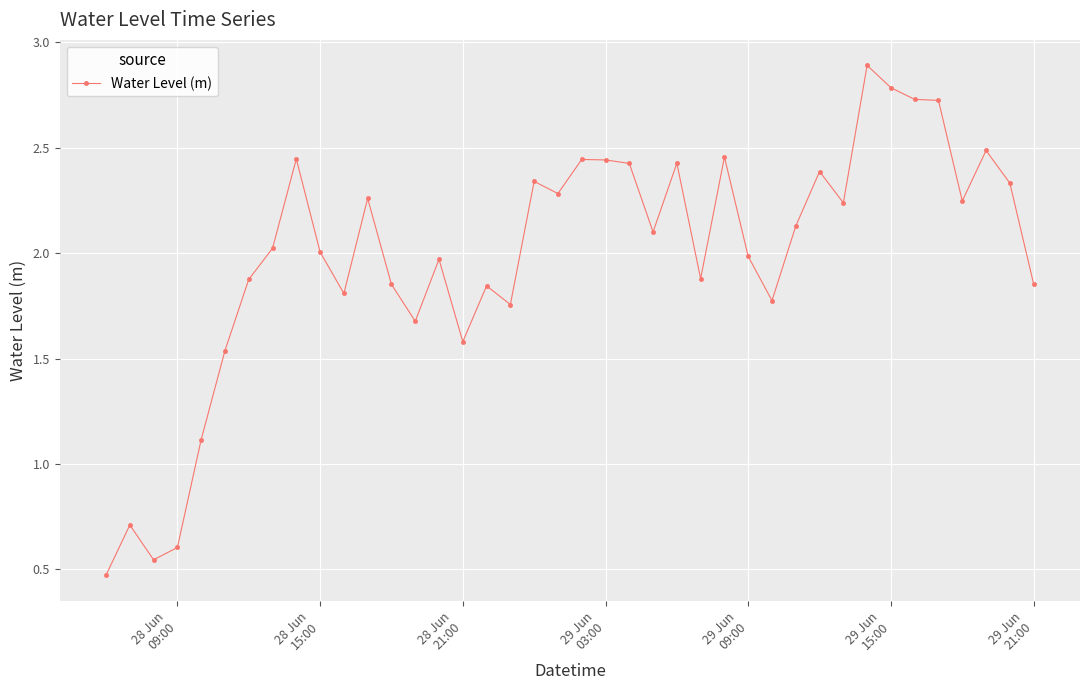

What is the sum of all values?

79.4